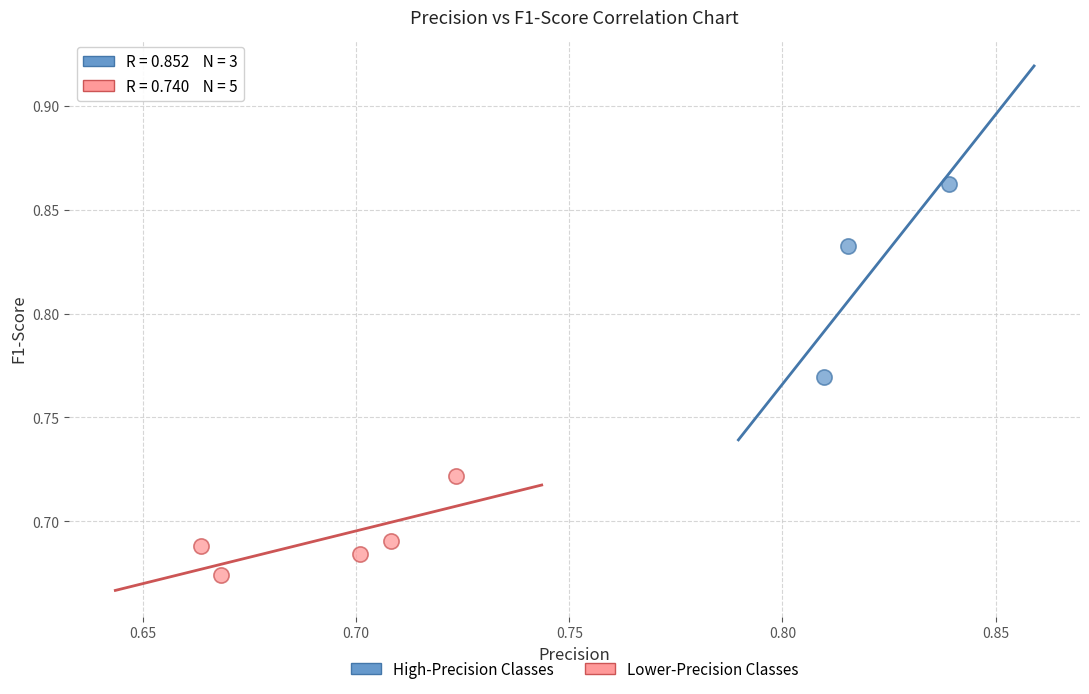

Which series contains the lowest Y value?

Lower-Precision Classes